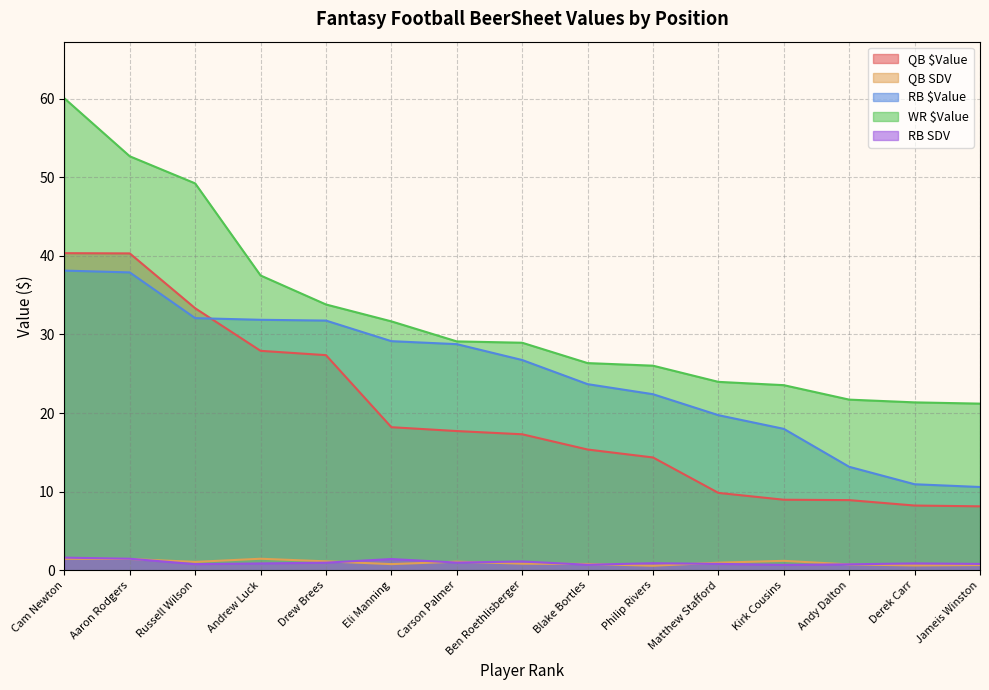

True or false: RB $Value and QB $Value intersect in this chart.

True